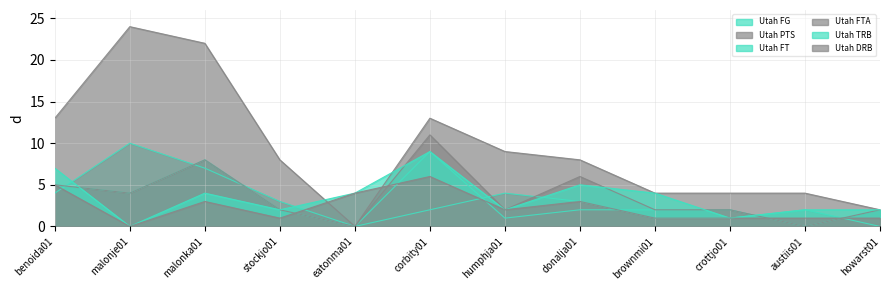

What is the difference between the second highest and minimum values in the Utah FG series?

7